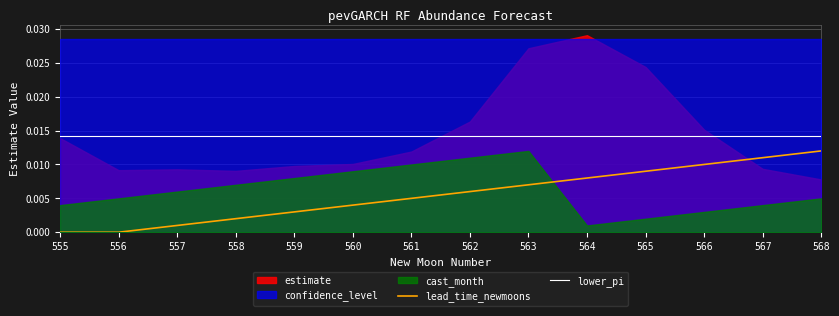

How many positive values does the lead_time_newmoons series have?

12